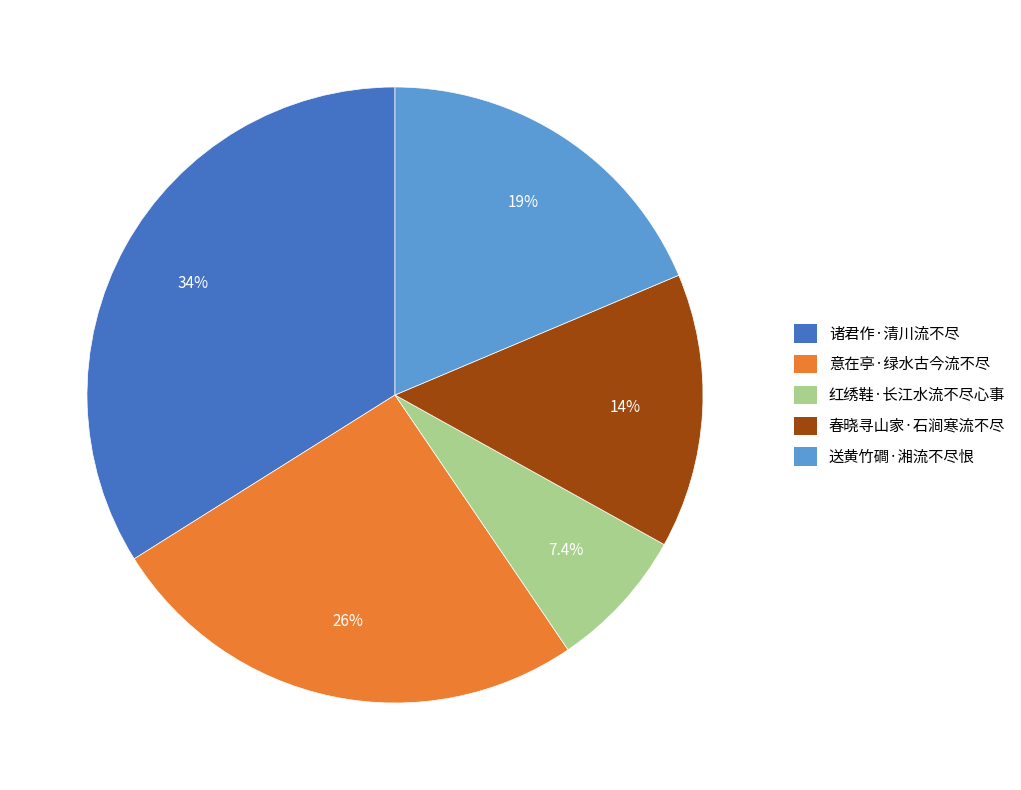

Is 诸君作·清川流不尽 the majority of the pie?

No